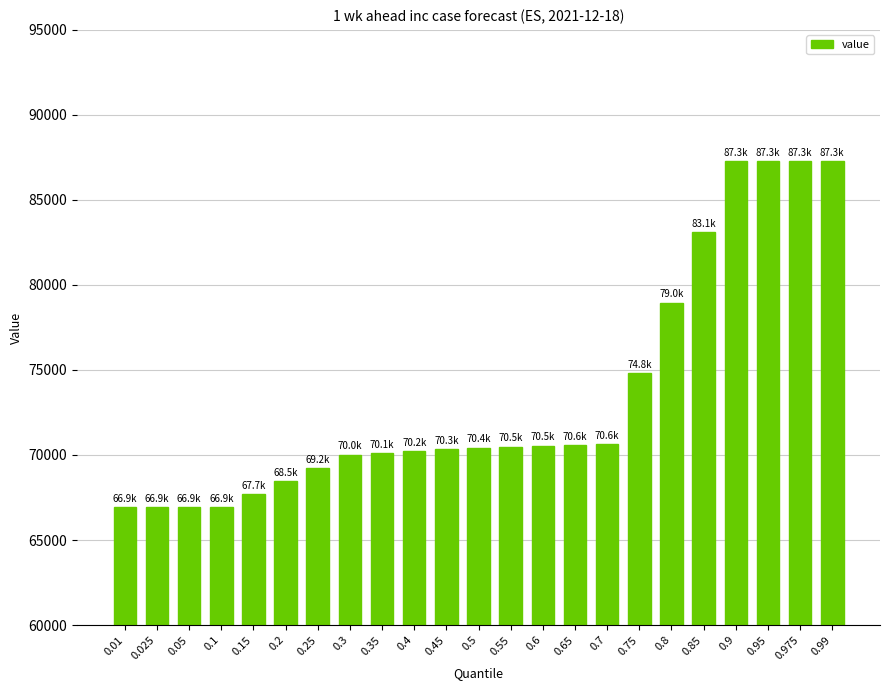

Does the chart contain any negative values?

No